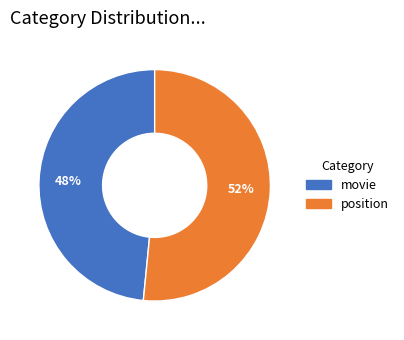

Which slice is the largest?

position